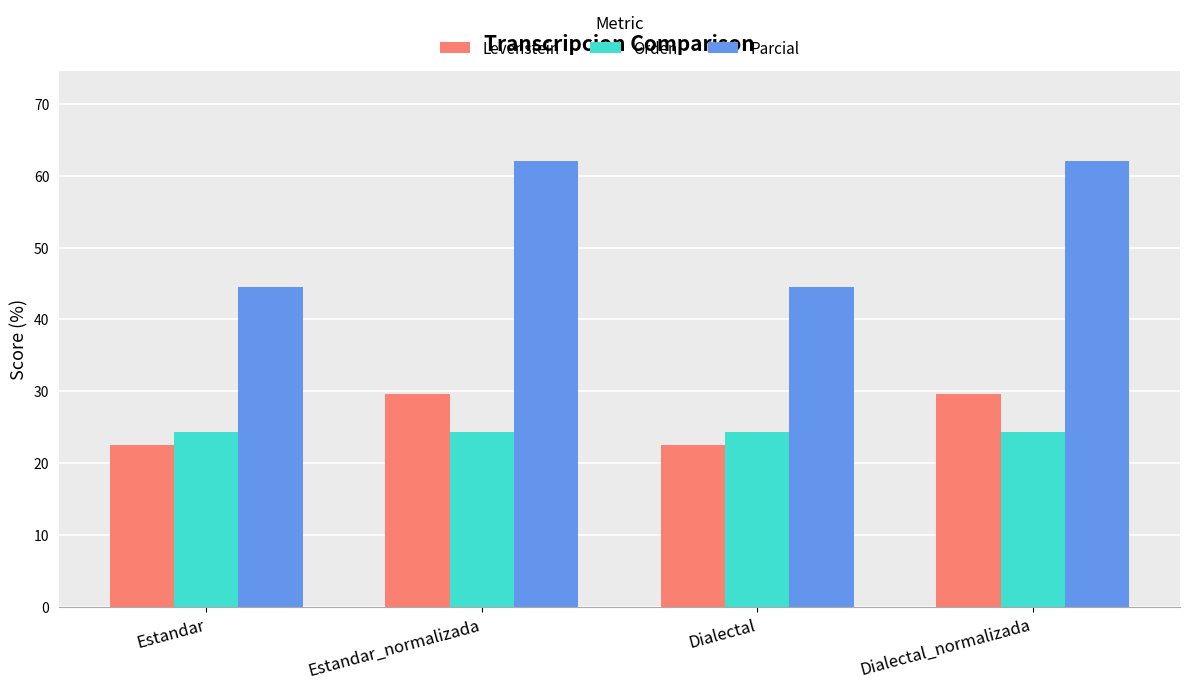

Is the value of Parcial at Estandar greater than the value of Levenstein at Dialectal_normalizada?

Yes